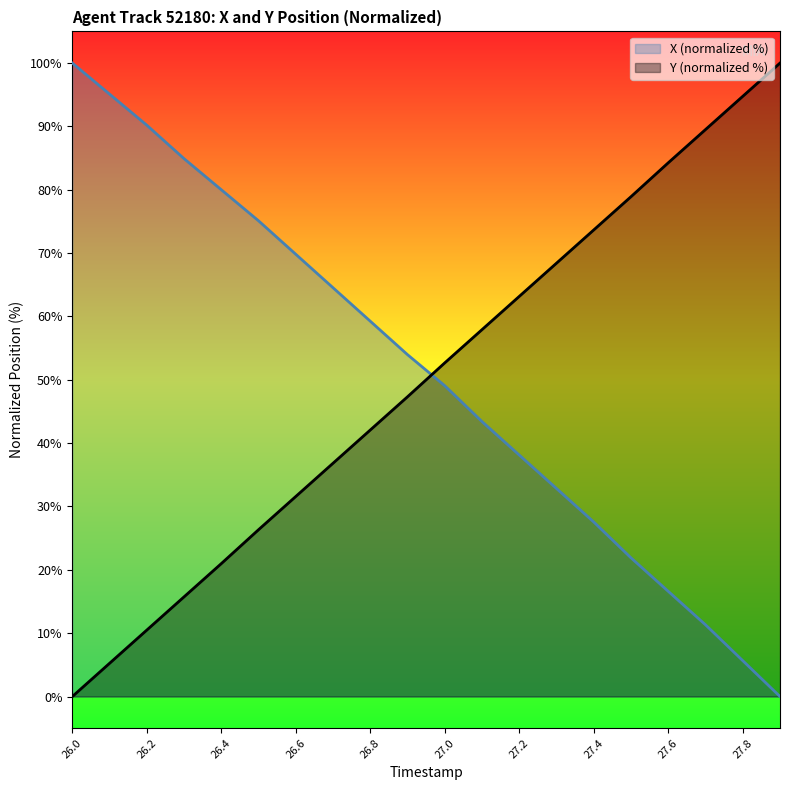

Which has a higher value, 26.8 or 26.3?

26.3